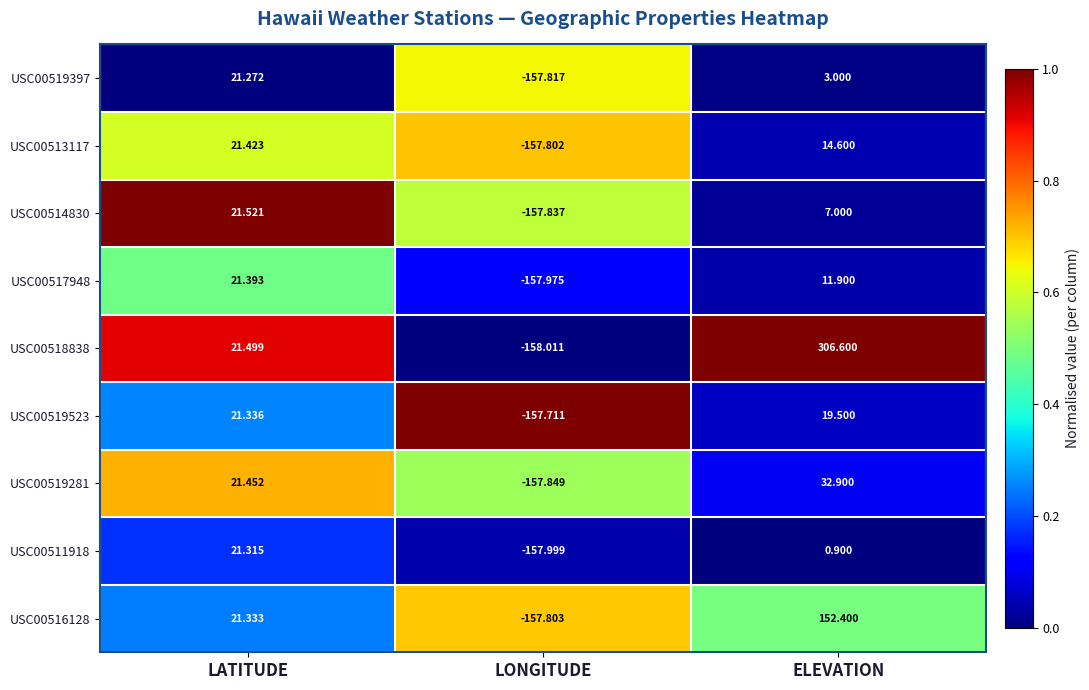

At which category is the sum across all series the highest?

ELEVATION